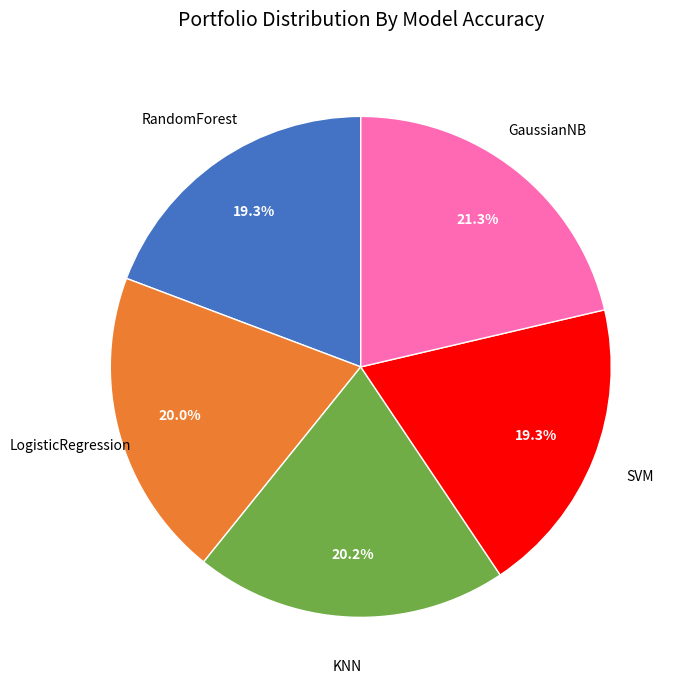

Is there any slice that represents more than half of the pie?

No